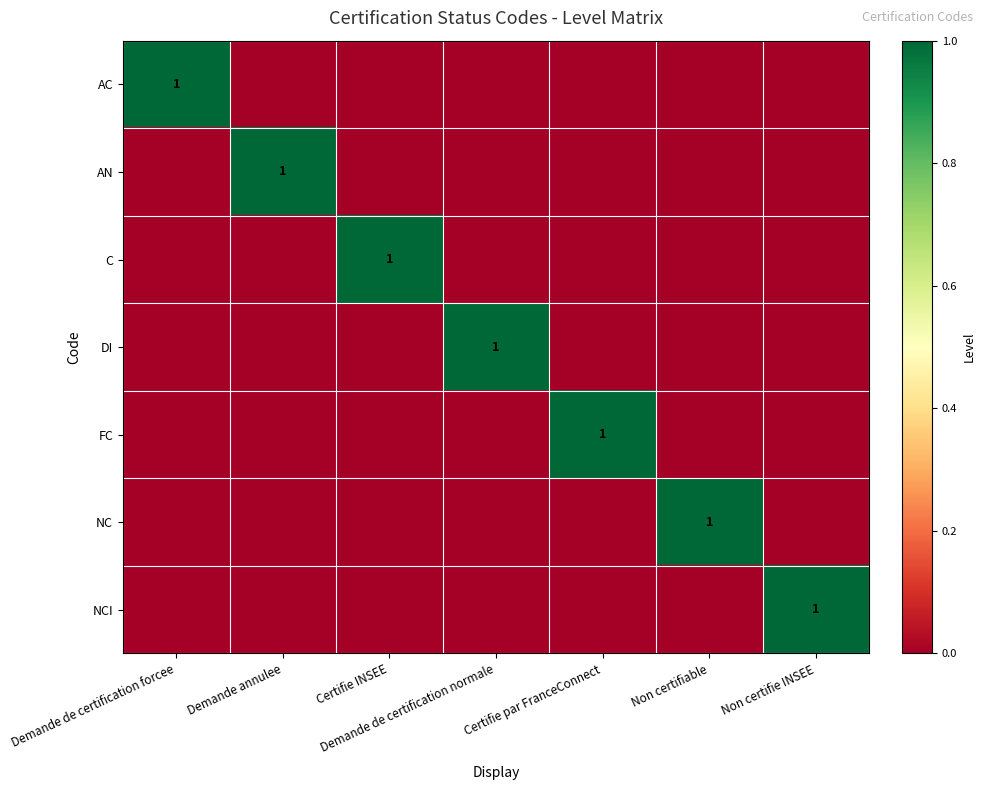

At how many categories does at least one series exceed 0?

7